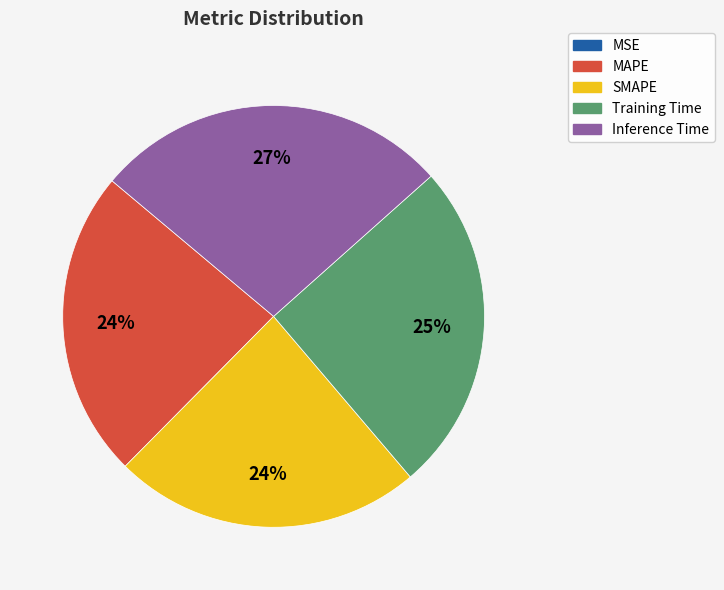

Do MAPE and Inference Time together represent more than half of the pie?

Yes